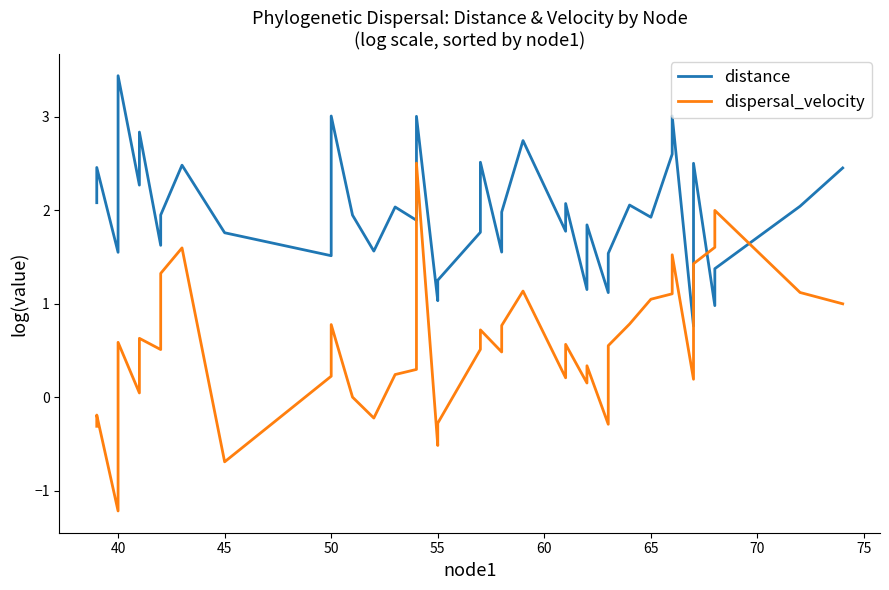

Reading left to right, transcribe all the data shown in this chart.

distance: 2.1	2.5	1.6	3.4	2.3	2.8	1.6	1.9	2.5	1.8	1.5	3.0	1.9	1.6	2.0	1.9	3.0	1.0	1.3	1.8	2.5	1.6	2.0	2.7	1.8	2.1	1.2	1.8	1.1	1.5	2.1	1.9	2.6	3.0	0.8	2.5	1.0	1.4	2.0	2.5
dispersal_velocity: -0.3	-0.2	-1.2	0.6	0.0	0.6	0.5	1.3	1.6	-0.7	0.2	0.8	0.0	-0.2	0.2	0.3	2.5	-0.5	-0.3	0.5	0.7	0.5	0.8	1.1	0.2	0.6	0.2	0.3	-0.3	0.6	0.8	1.0	1.1	1.5	0.2	1.4	1.6	2.0	1.1	1.0